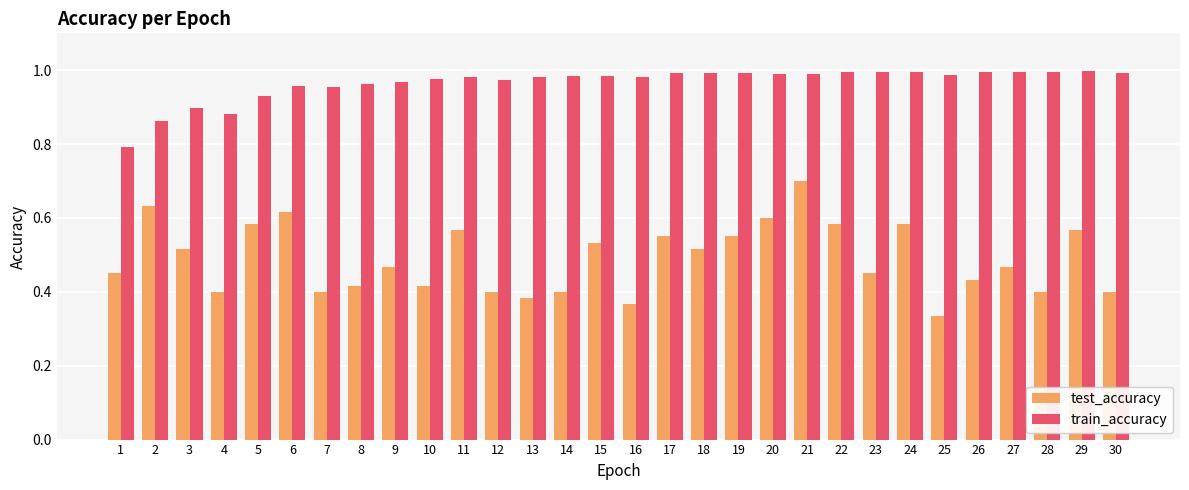

What is the lowest value of the train_accuracy series?

0.8